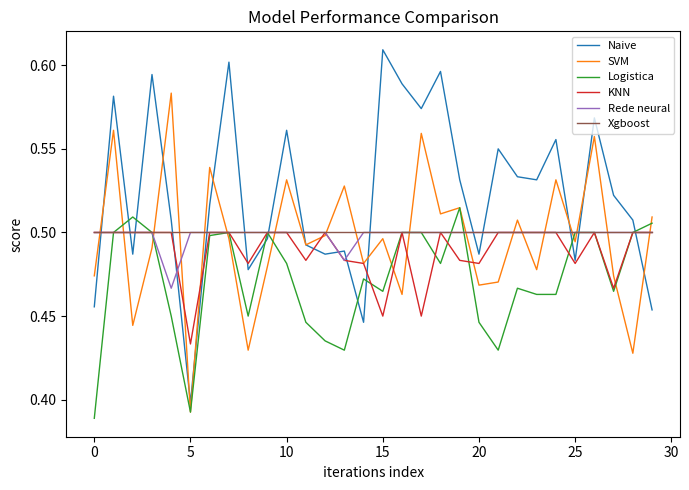

Which series has the largest total across all categories?

Naive